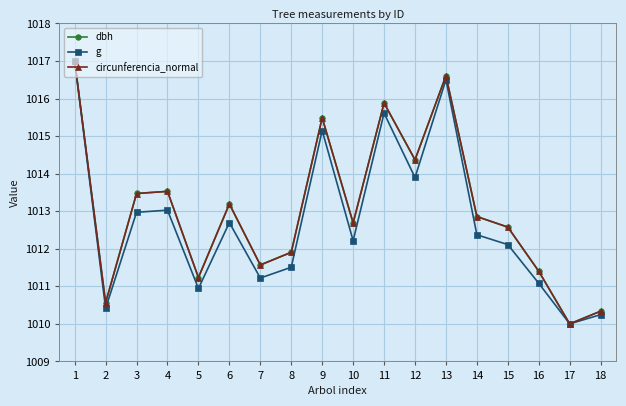

What are all the series names shown in the legend?

dbh, g, circunferencia_normal